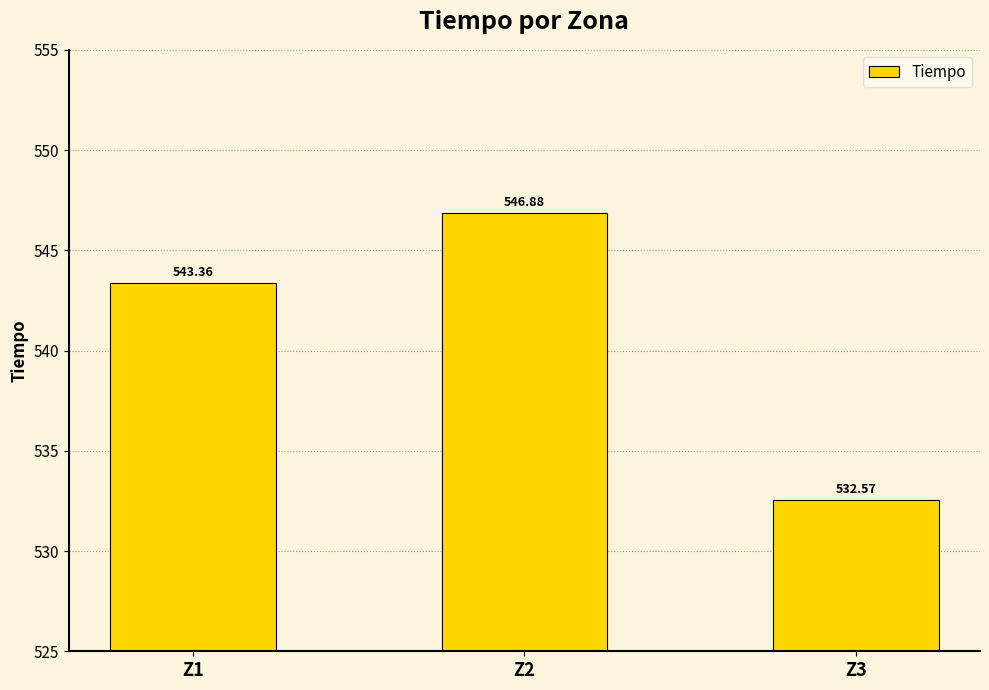

List the labels in order of value, smallest first.

Z3, Z1, Z2